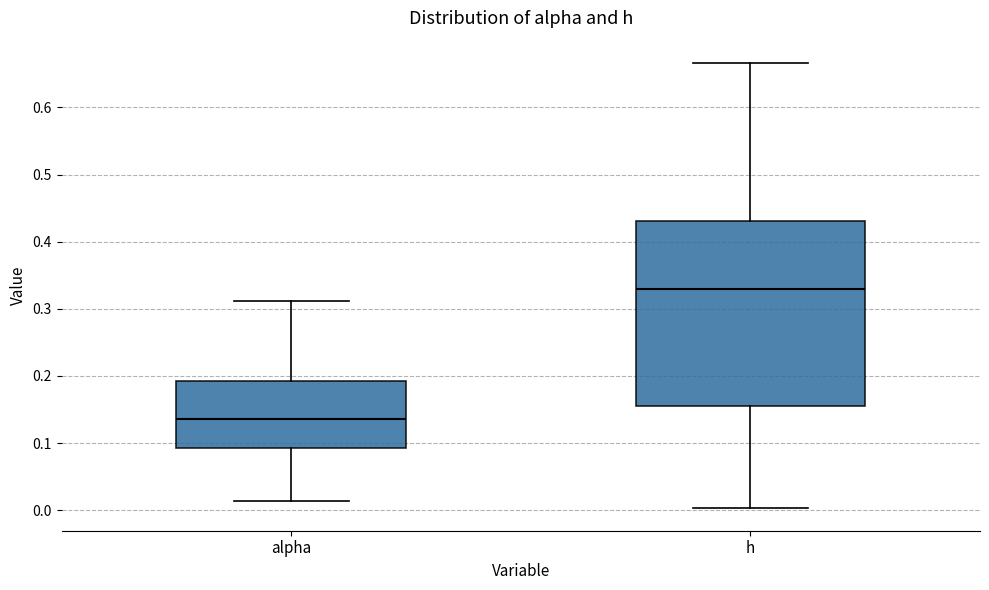

Reading left to right, read every box against the y-axis: the position of its median line, the range the box covers, and the ends of its whiskers. The values are not printed on the chart, so give them approximately, as read against the axis.

alpha: median 0.14, box 0.09 to 0.19, whiskers 0.01 to 0.31
h: median 0.33, box 0.16 to 0.43, whiskers 0.00 to 0.67